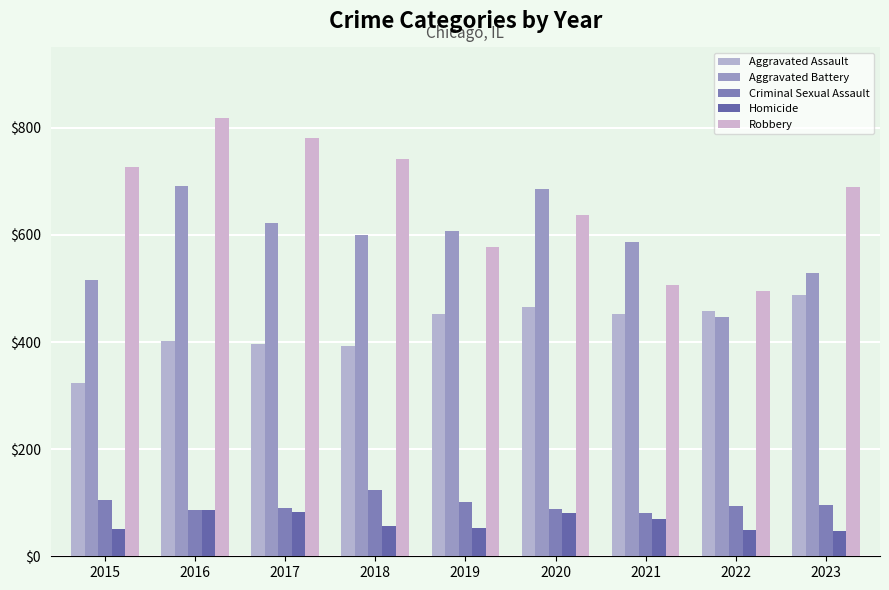

Read the Aggravated Assault value at 2023, to the nearest 5.

490